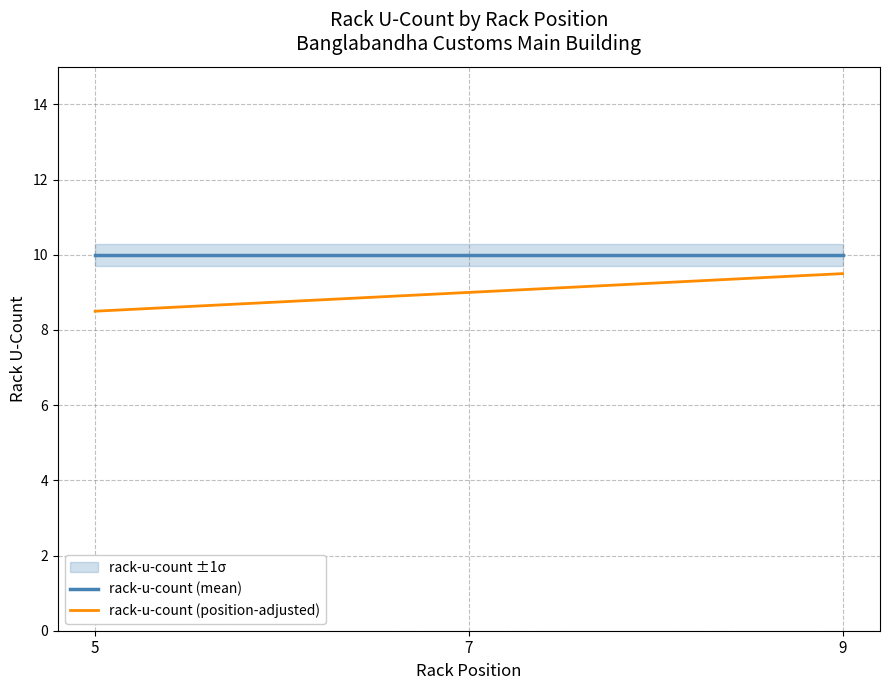

At 5, list the series in order from smallest to largest.

rack-u-count (position-adjusted), rack-u-count (mean)